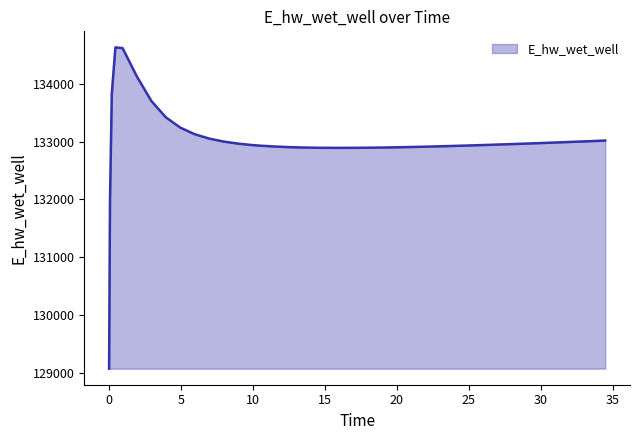

What is the maximum value shown in the chart?

134628.0